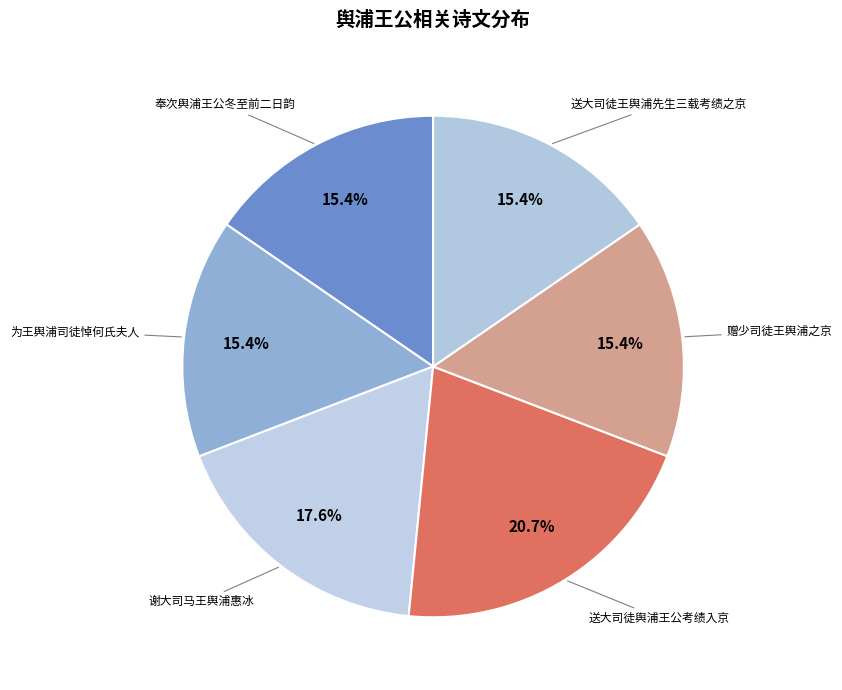

To the nearest percent, what is the difference between the 谢大司马王舆浦惠冰 and 为王舆浦司徒悼何氏夫人 slice percentages?

2%